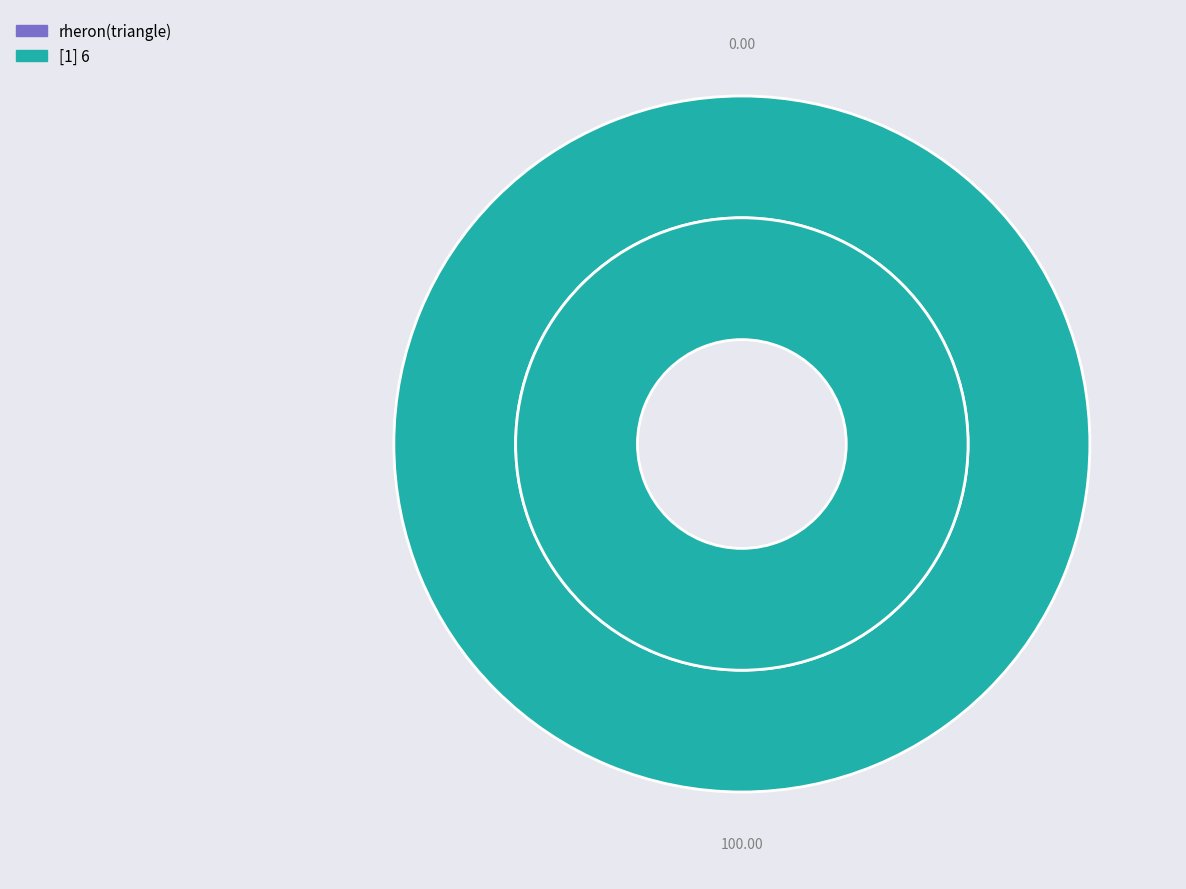

The rheron(triangle) slice represents 13% of the pie. True or false?

False